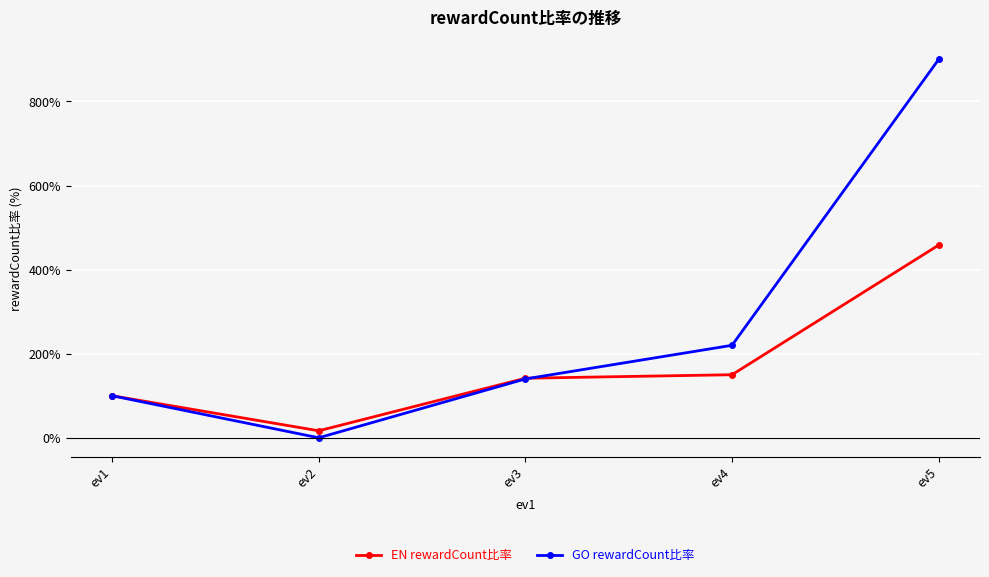

How many lines are shown in the chart?

2